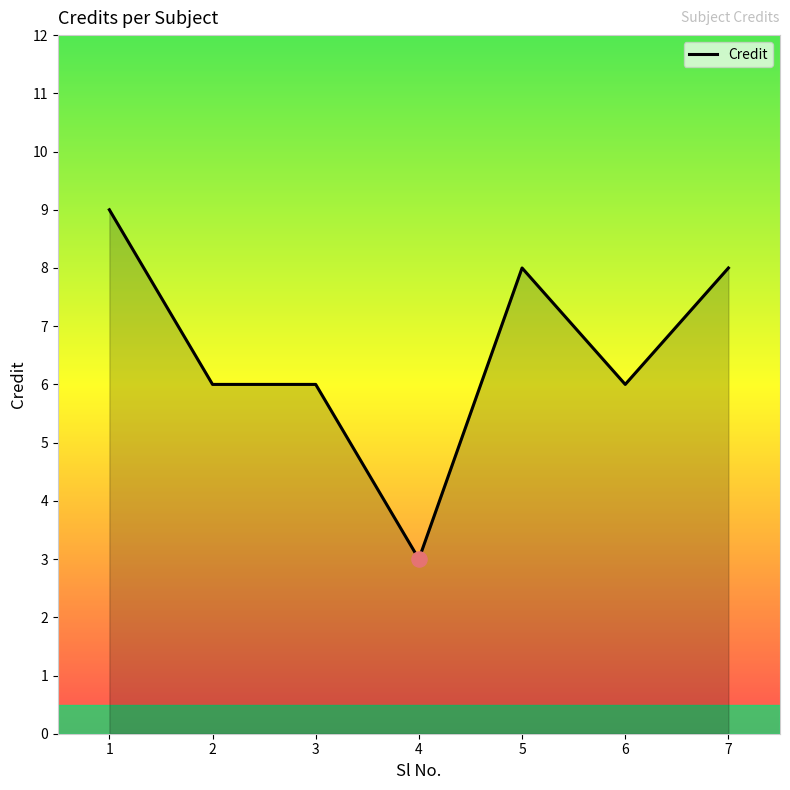

Approximately how many times larger is the value at 5 compared to 7?

1.0